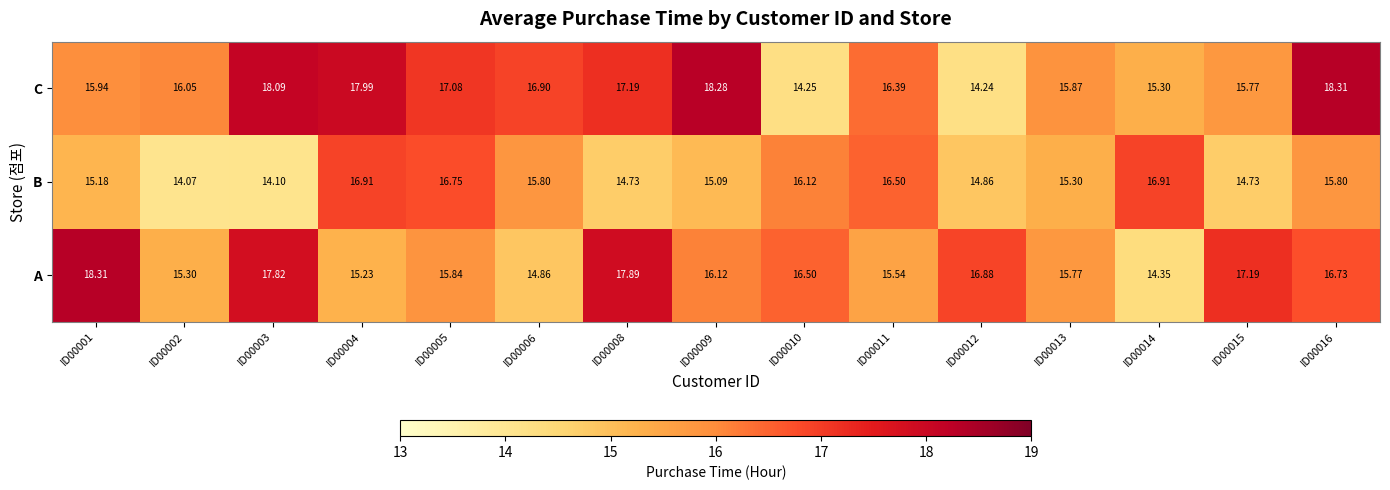

Rank the series at ID00009 from highest to lowest value.

C, A, B